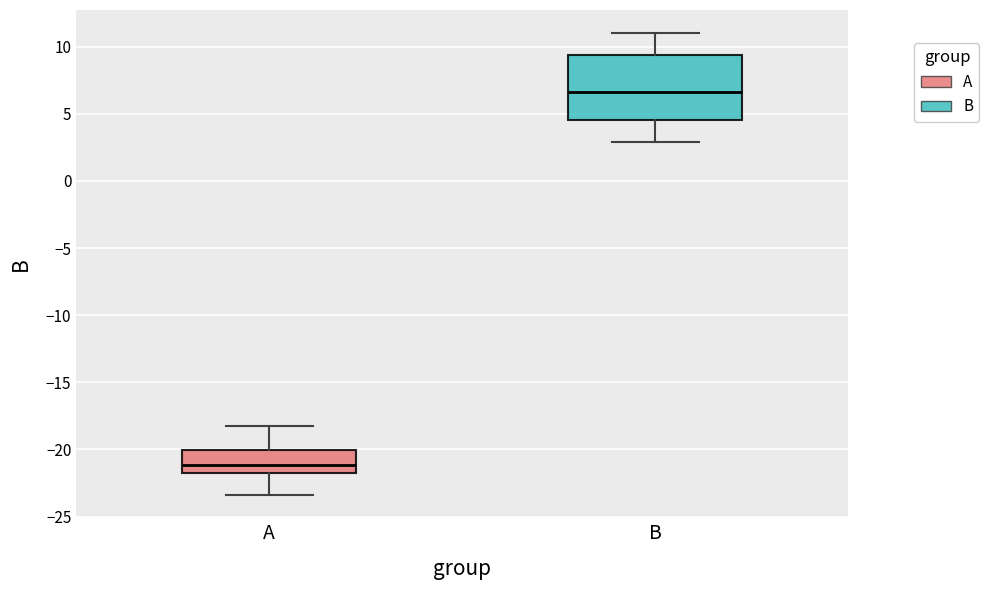

Comparing the boxes themselves (not the whiskers), which one is the tallest?

B